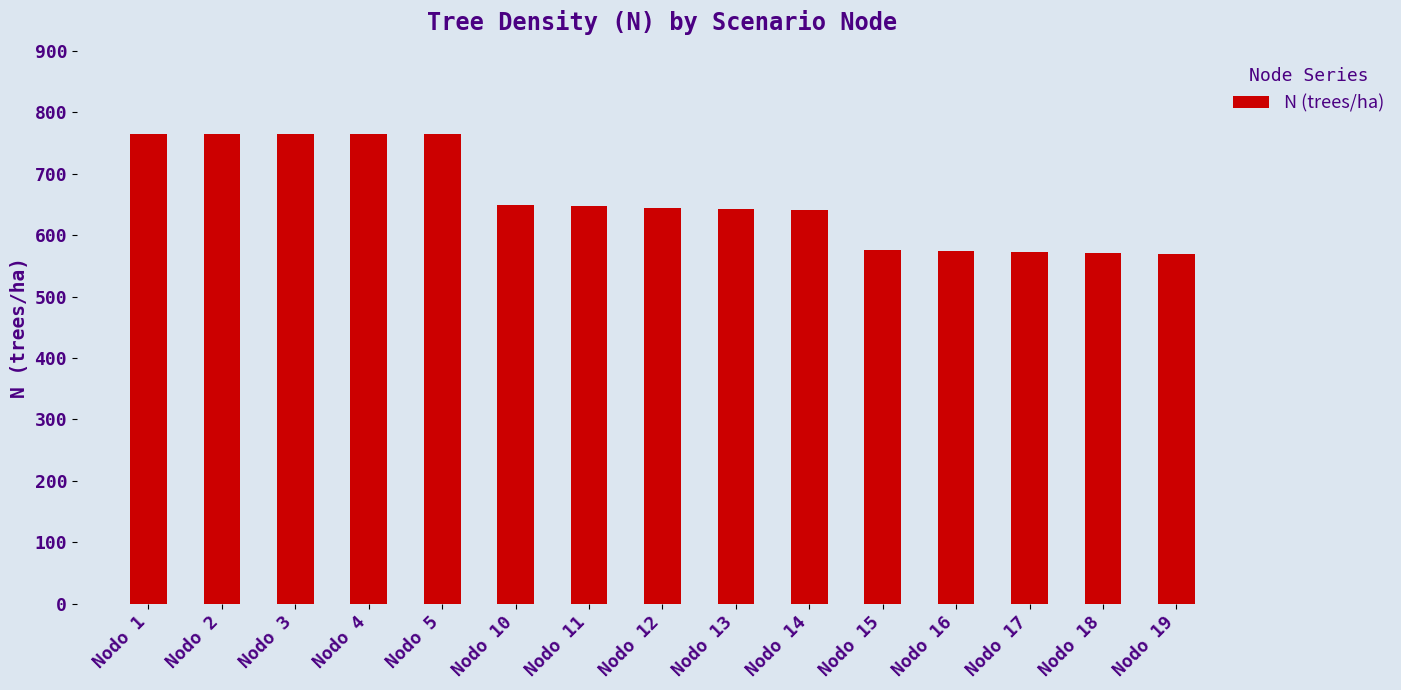

How many data points are less than 644?

7